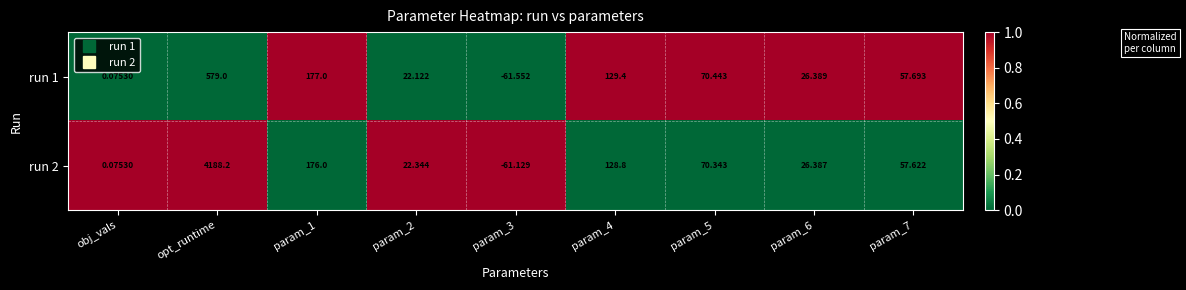

At which label does run 1 first exceed 57?

opt_runtime